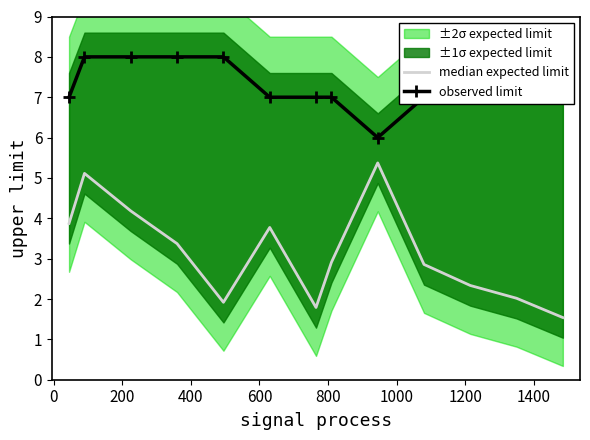

True or false: observed limit and median expected limit intersect in this chart.

False